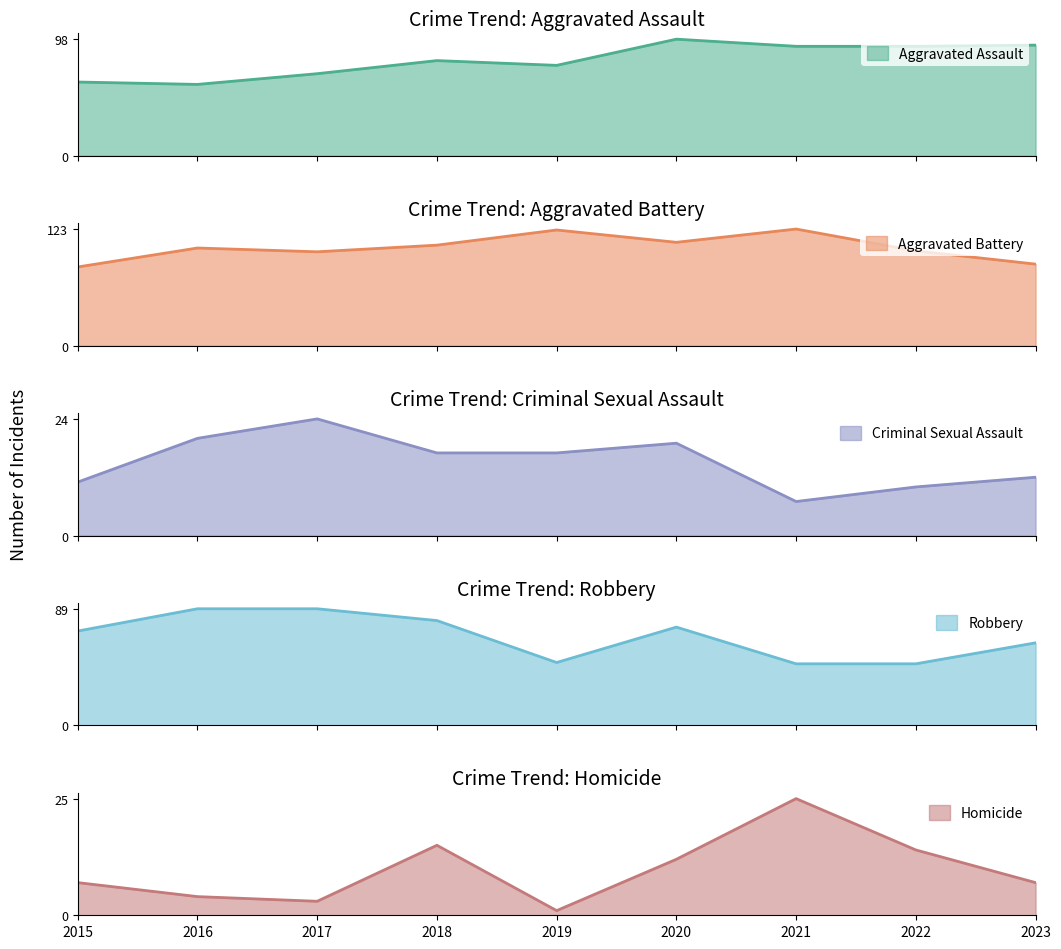

What is the lowest value of the Robbery series?

47